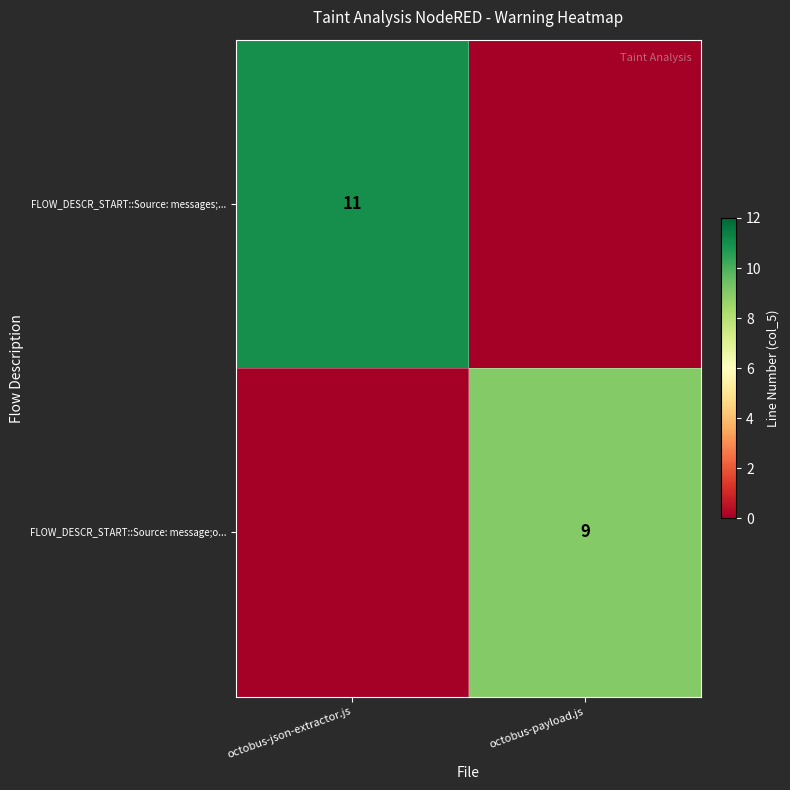

Is the value of FLOW_DESCR_START::Source: message;o... at octobus-payload.js greater than the value of FLOW_DESCR_START::Source: messages;... at octobus-json-extractor.js?

No